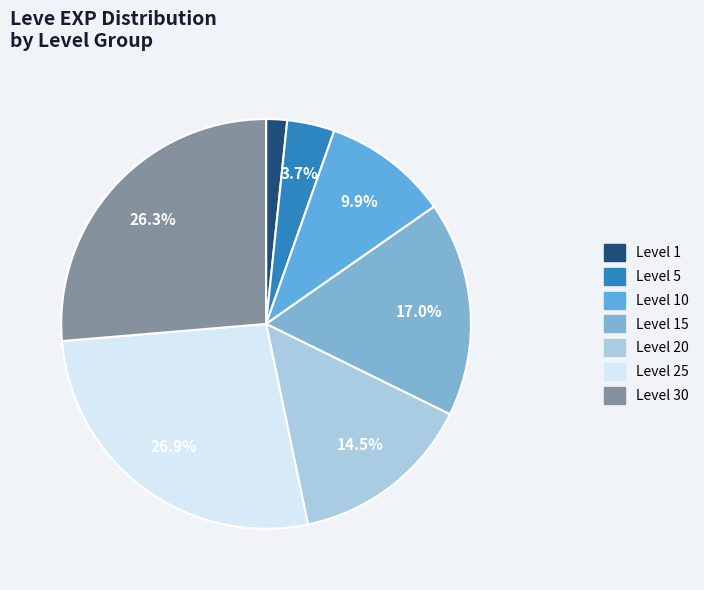

To the nearest percent, what is the difference between the largest and smallest slice percentages?

25%